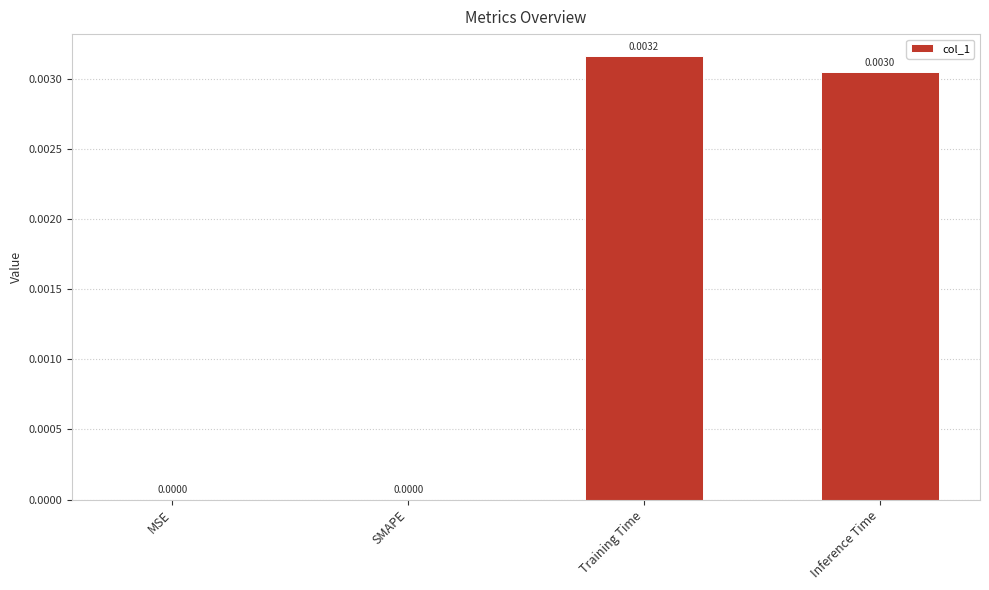

At which category does the chart reach its peak across all series?

Training Time